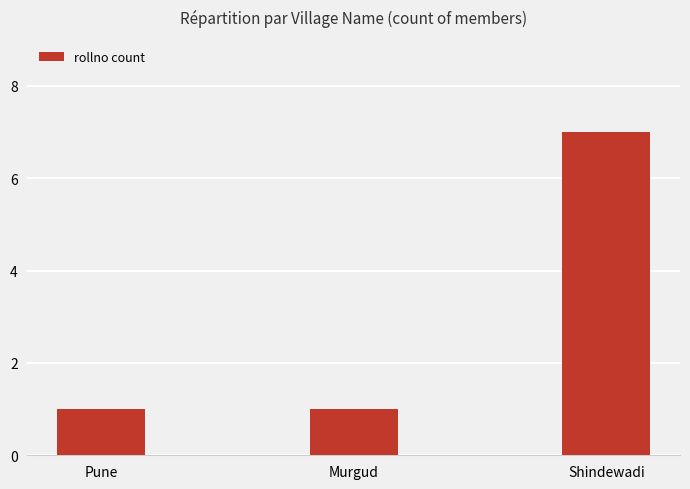

Reading left to right, list all the values displayed in this chart.

1	1	7